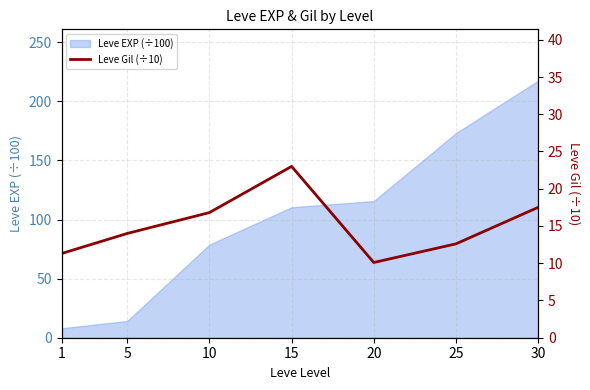

Is it true that the value at 15 is 23.0?

True